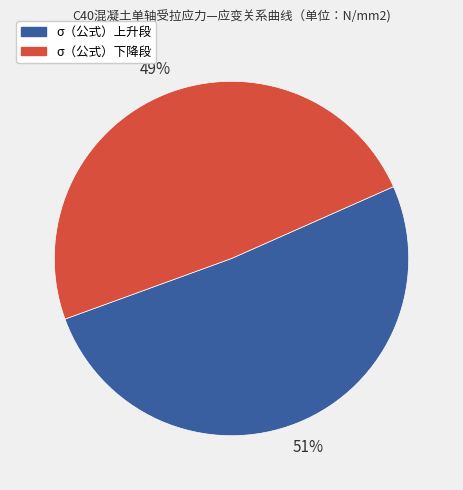

Which category has the smallest portion of the pie?

σ（公式）下降段